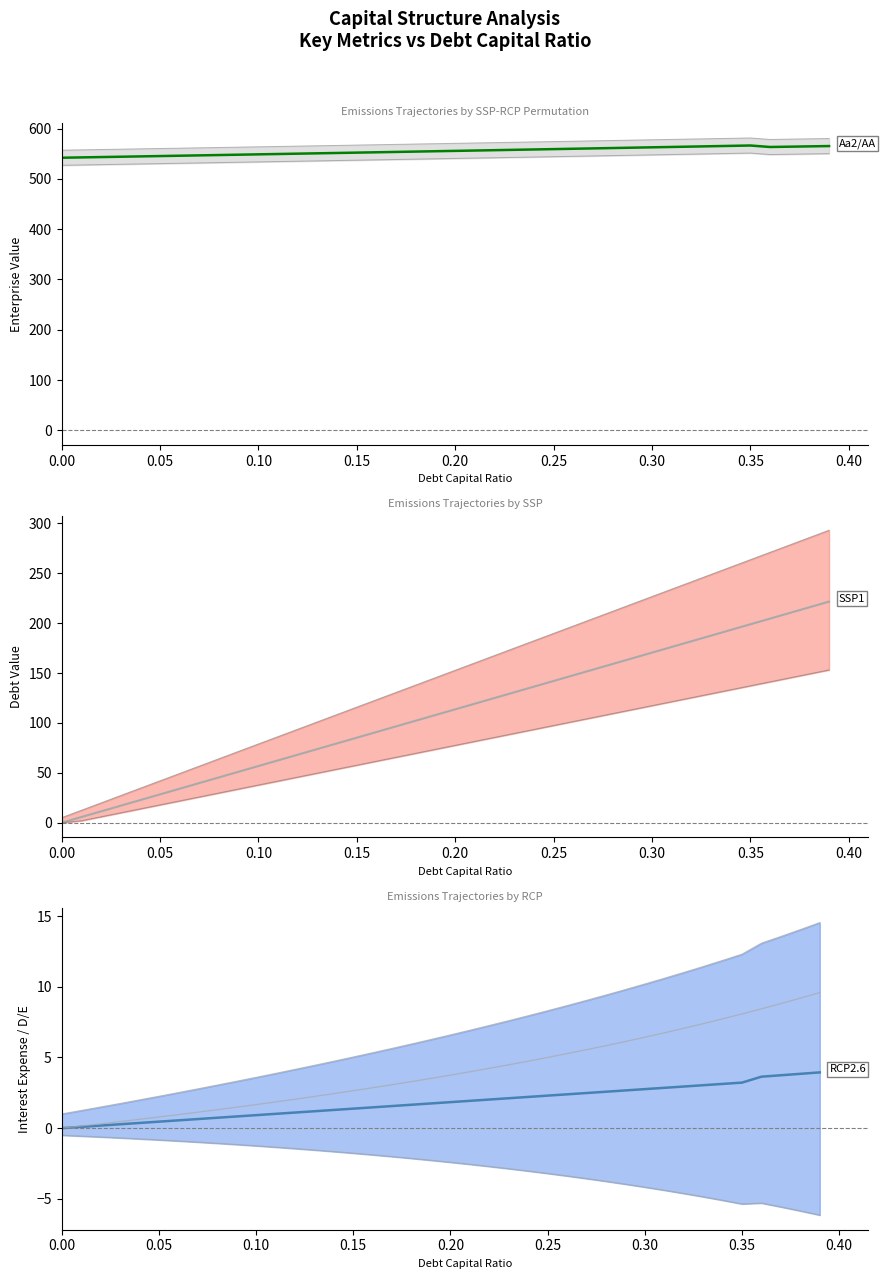

What position from the left is 0.26?

27